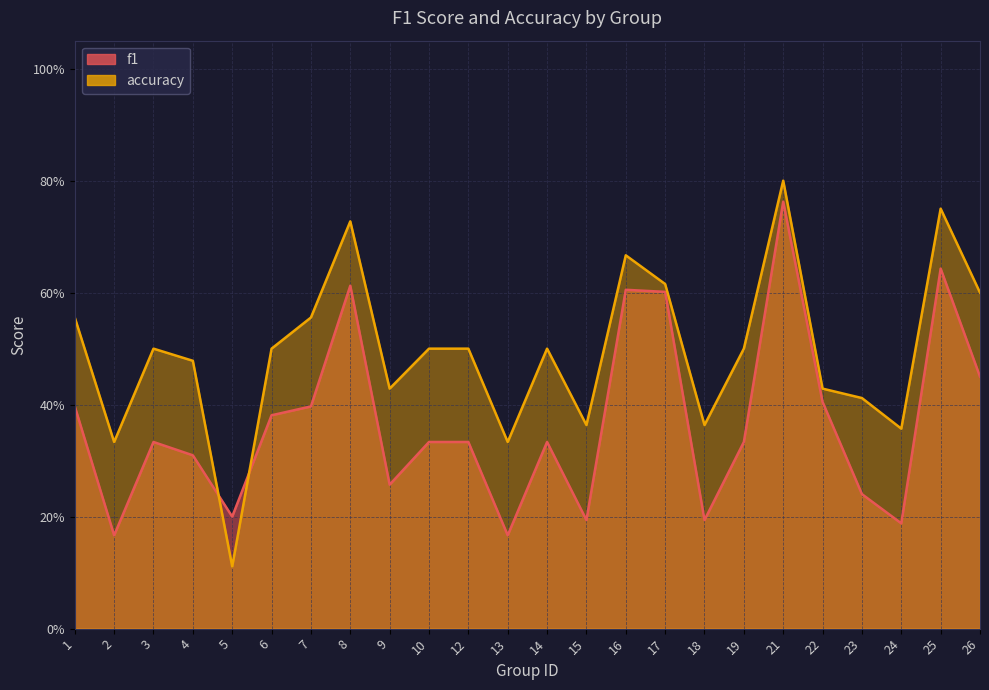

What is the value of the f1 point at the 7th from the left?

0.4